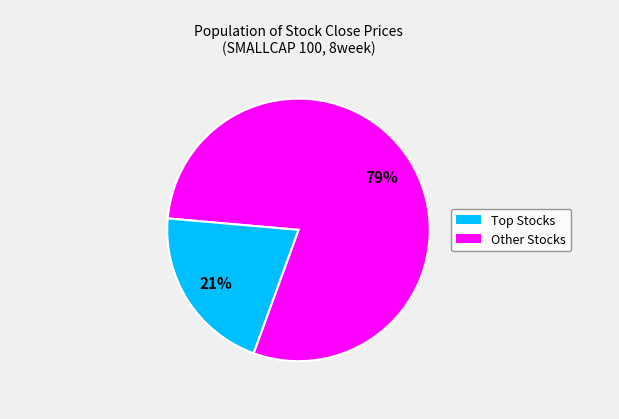

To the nearest percent, what is the difference between the largest and smallest slice percentages?

58%